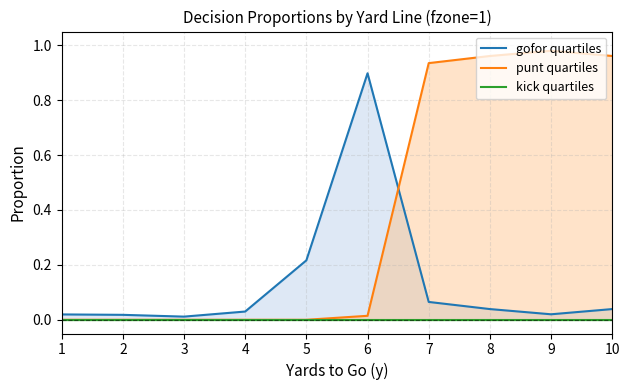

How many lines are shown in the chart?

3